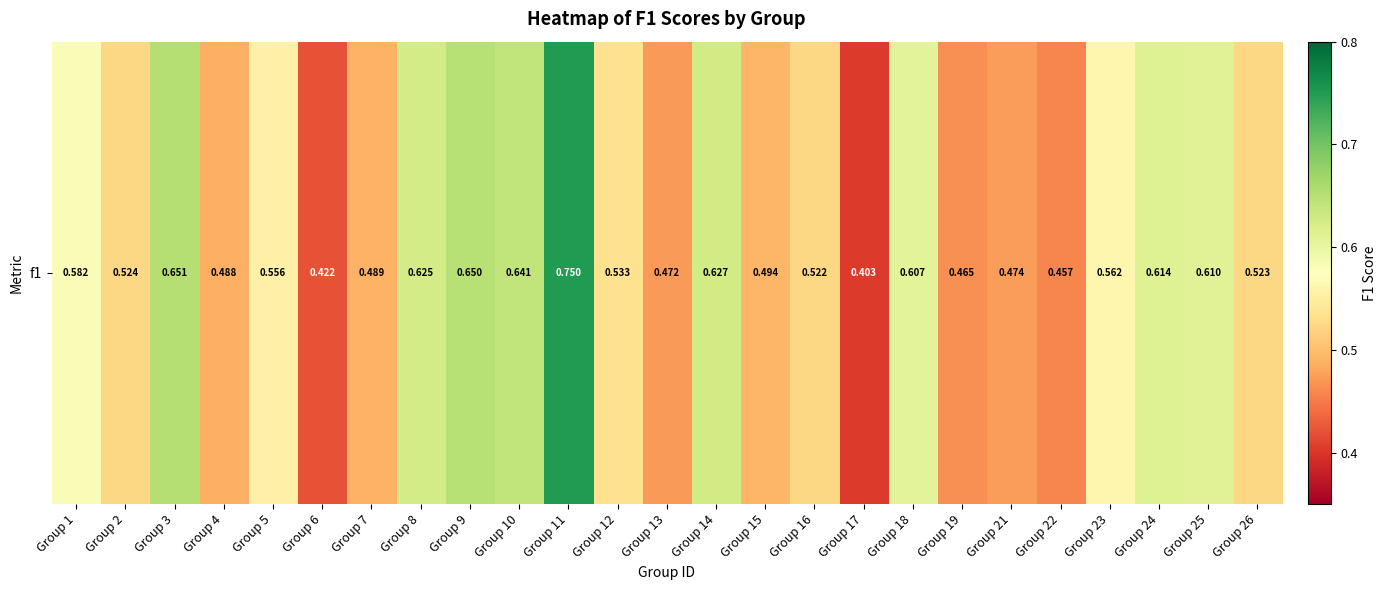

Rank the categories by value from highest to lowest.

Group 11, Group 3, Group 9, Group 10, Group 14, Group 8, Group 24, Group 25, Group 18, Group 1, Group 23, Group 5, Group 12, Group 2, Group 26, Group 16, Group 15, Group 7, Group 4, Group 21, Group 13, Group 19, Group 22, Group 6, Group 17